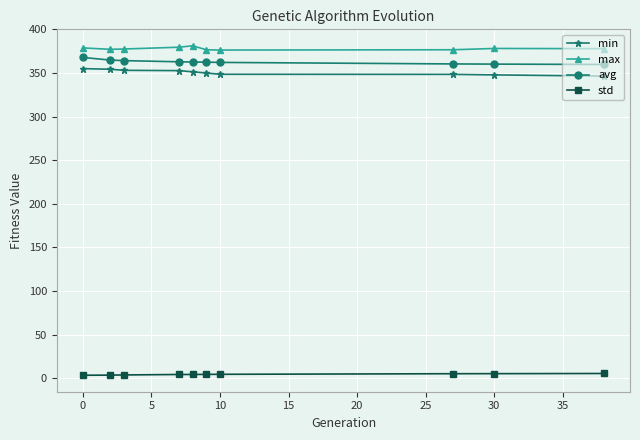

What is the value of the std point at the 6th from the left?

4.4